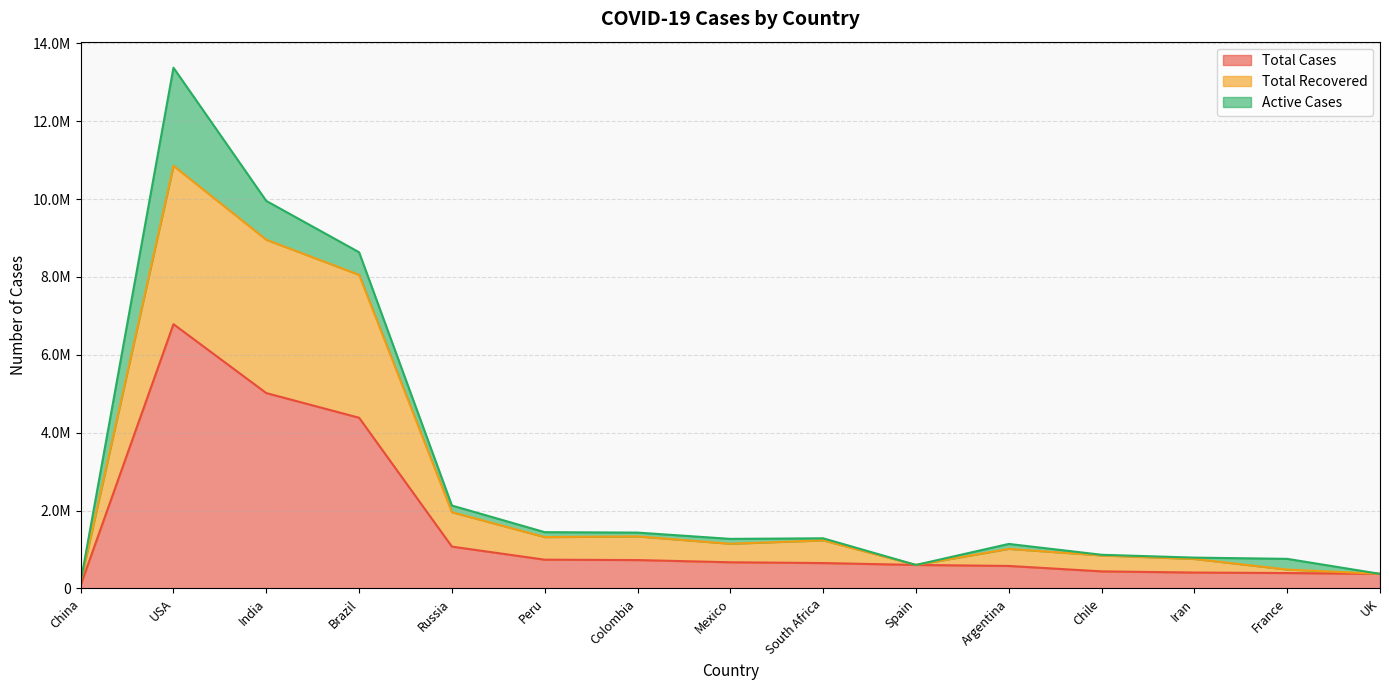

True or false: Total Recovered has a value of 8957145 at India.

True